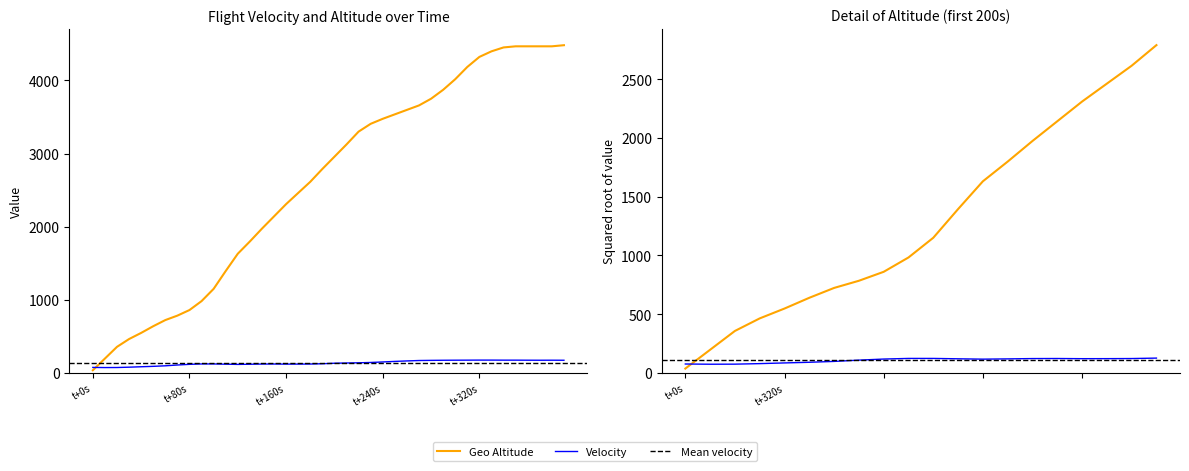

How many interior local valleys does the velocity series have?

4